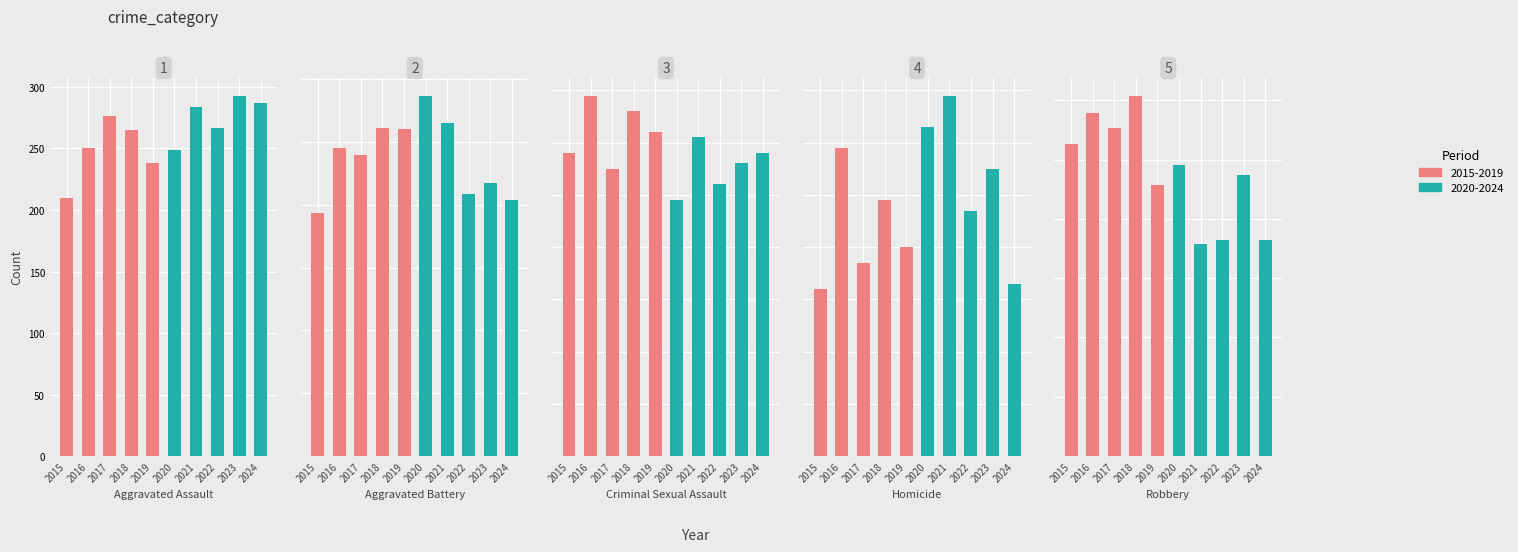

What is the average value of the Aggravated Assault series?

262